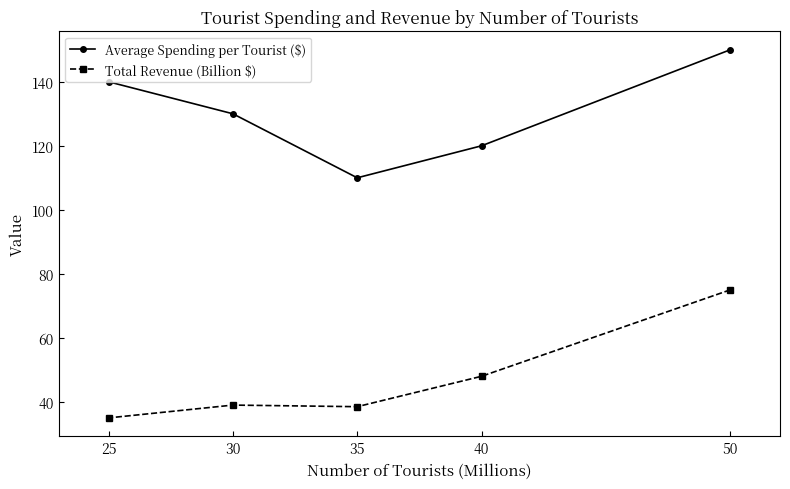

At 25, list the series in order from smallest to largest.

Total Revenue (Billion $), Average Spending per Tourist ($)